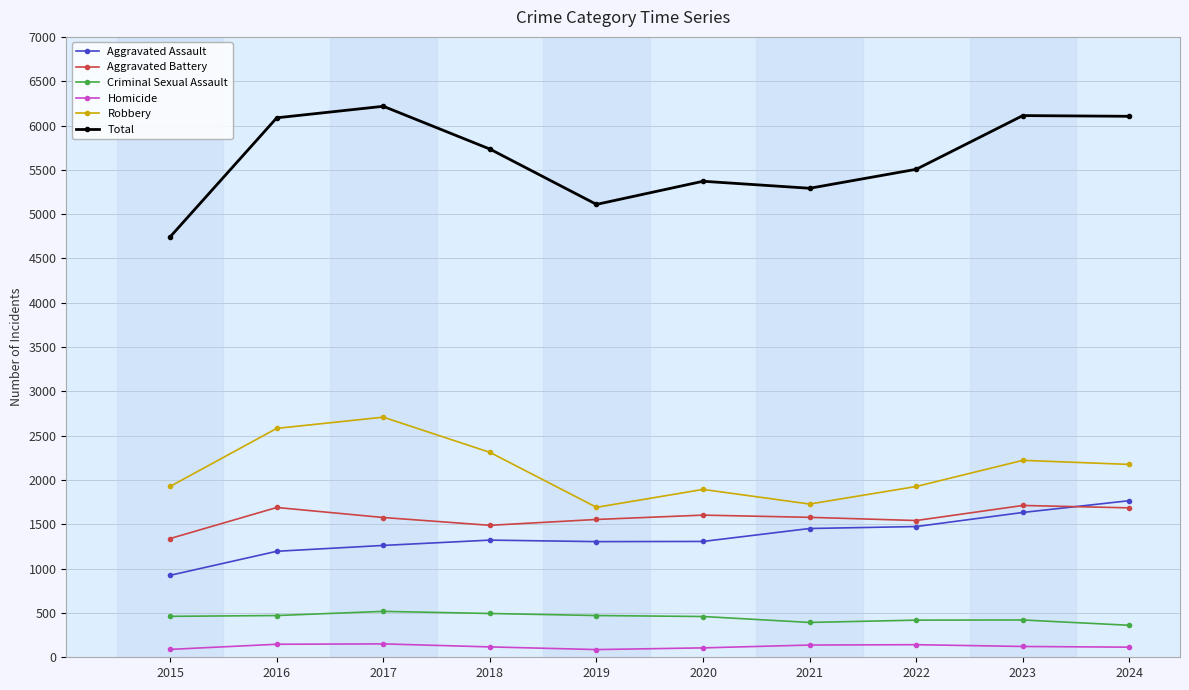

Where does the Total series first go above 5734?

2016